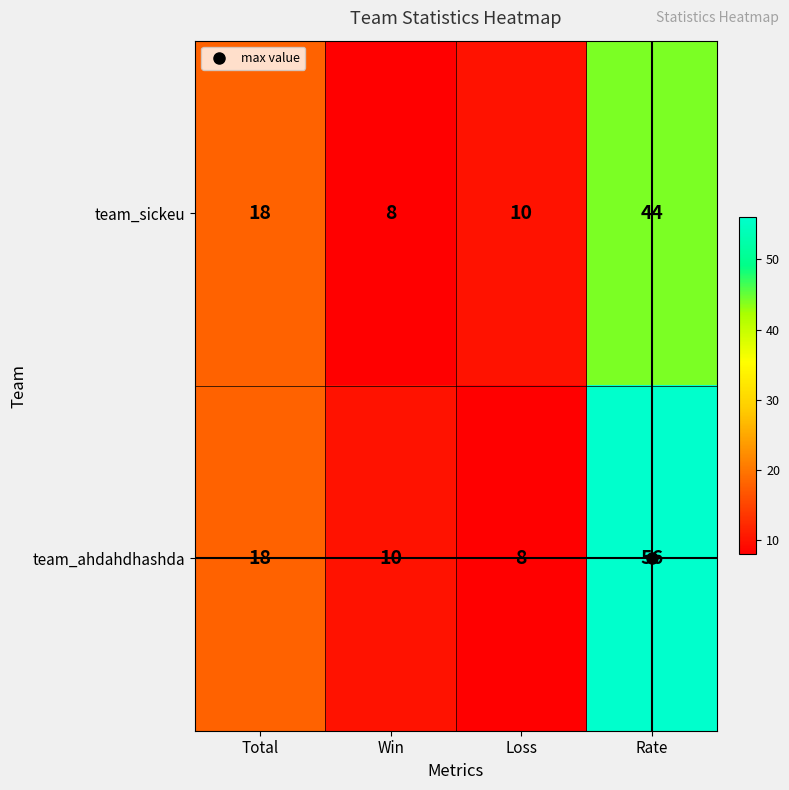

How many data points does each series have?

4